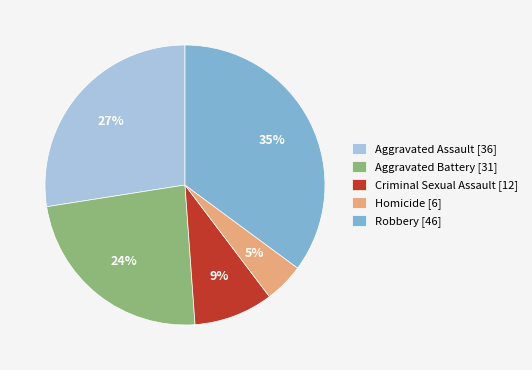

To the nearest percent, what portion does Criminal Sexual Assault represent?

9%